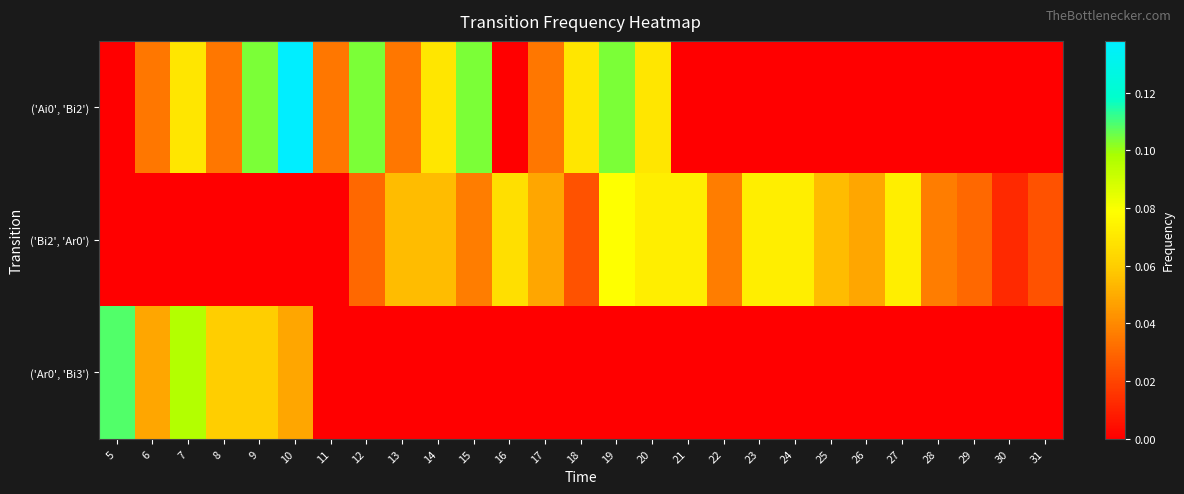

What is the difference between the highest and lowest values at 23?

0.1